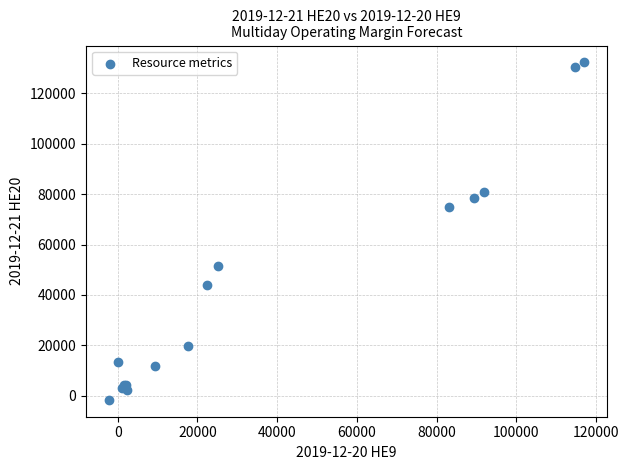

What Y value in the scatter plot is closest to 65346?

74939.0